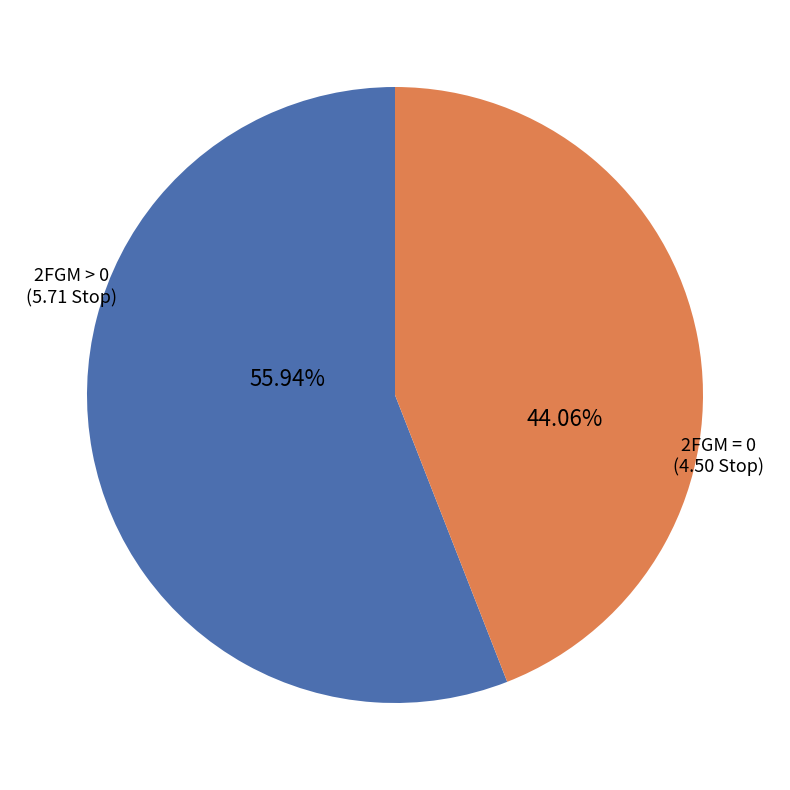

Does 2FGM = 0 account for over 50% of the chart?

No